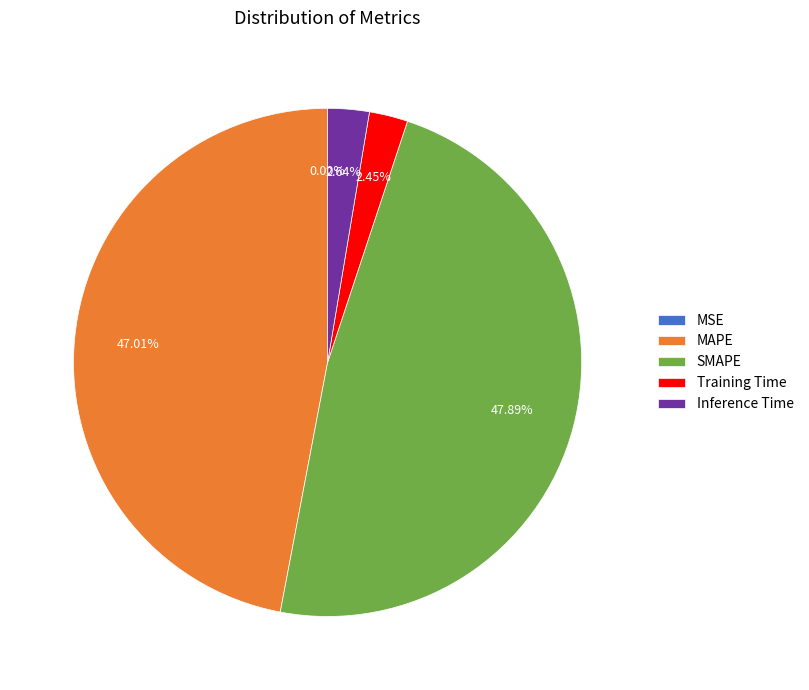

Which slice is the largest?

SMAPE